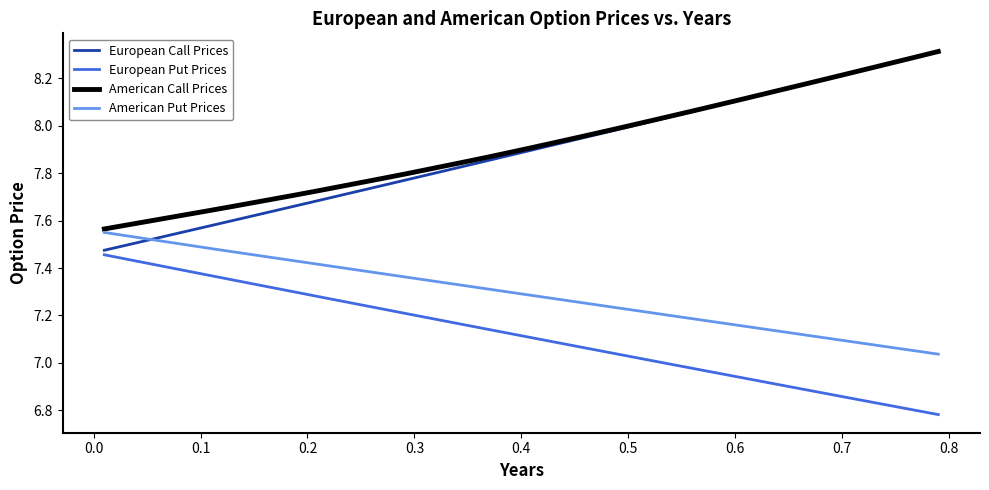

True or false: European Put Prices and American Put Prices intersect in this chart.

False